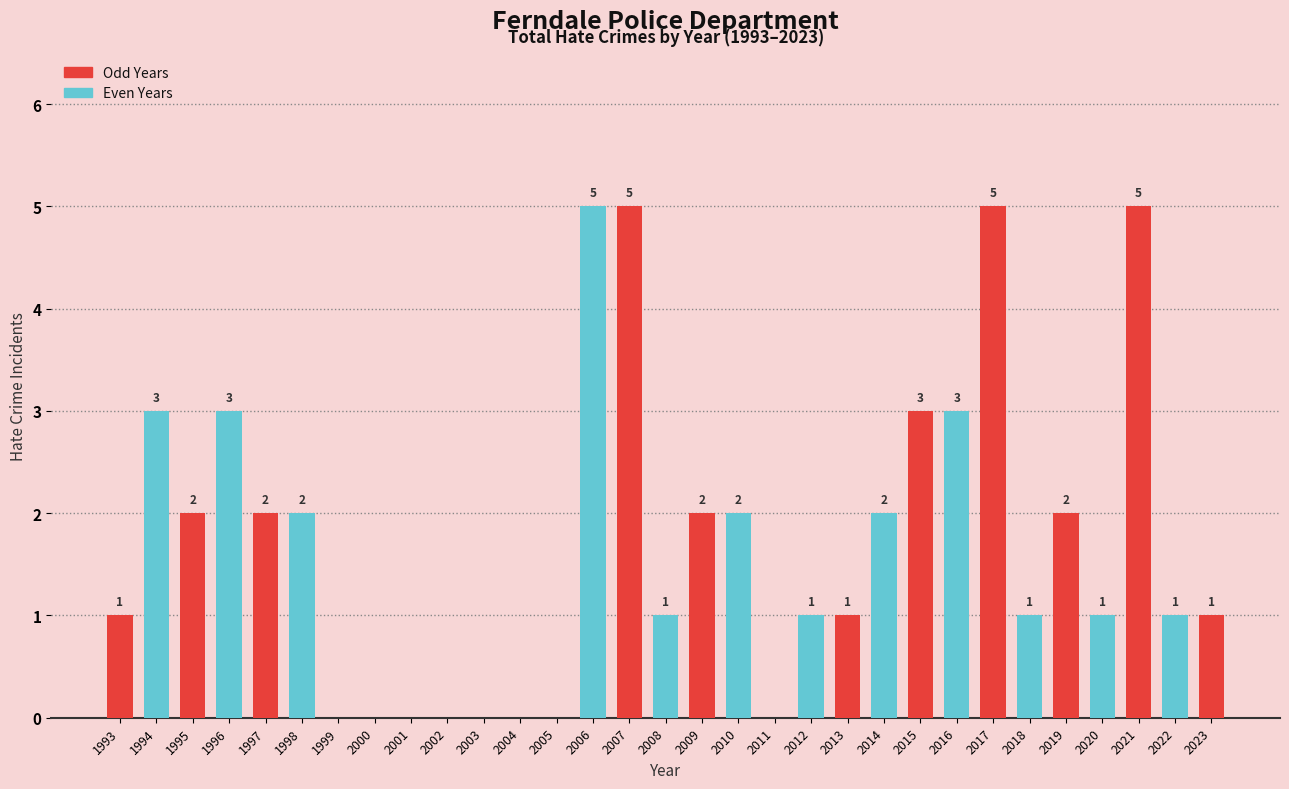

Reading right to left, transcribe all the data shown in this chart.

2023=1	2022=1	2021=5	2020=1	2019=2	2018=1	2017=5	2016=3	2015=3	2014=2	2013=1	2012=1	2011=0	2010=2	2009=2	2008=1	2007=5	2006=5	2005=0	2004=0	2003=0	2002=0	2001=0	2000=0	1999=0	1998=2	1997=2	1996=3	1995=2	1994=3	1993=1